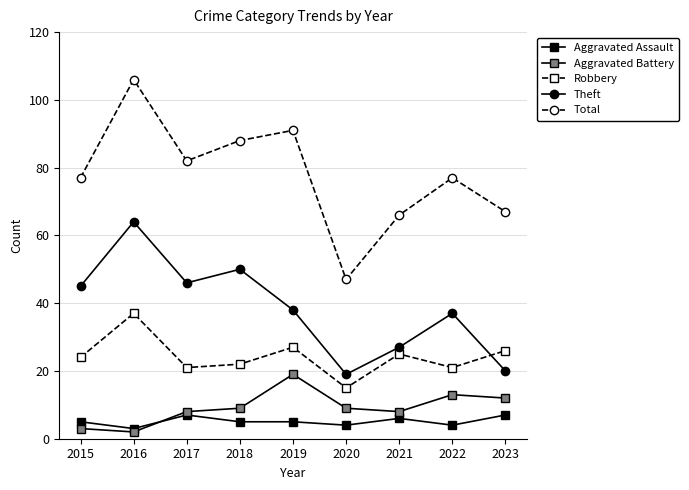

Reading right to left, transcribe all the data shown in this chart.

Aggravated Assault: 7	4	6	4	5	5	7	3	5
Aggravated Battery: 12	13	8	9	19	9	8	2	3
Robbery: 26	21	25	15	27	22	21	37	24
Theft: 20	37	27	19	38	50	46	64	45
Total: 67	77	66	47	91	88	82	106	77